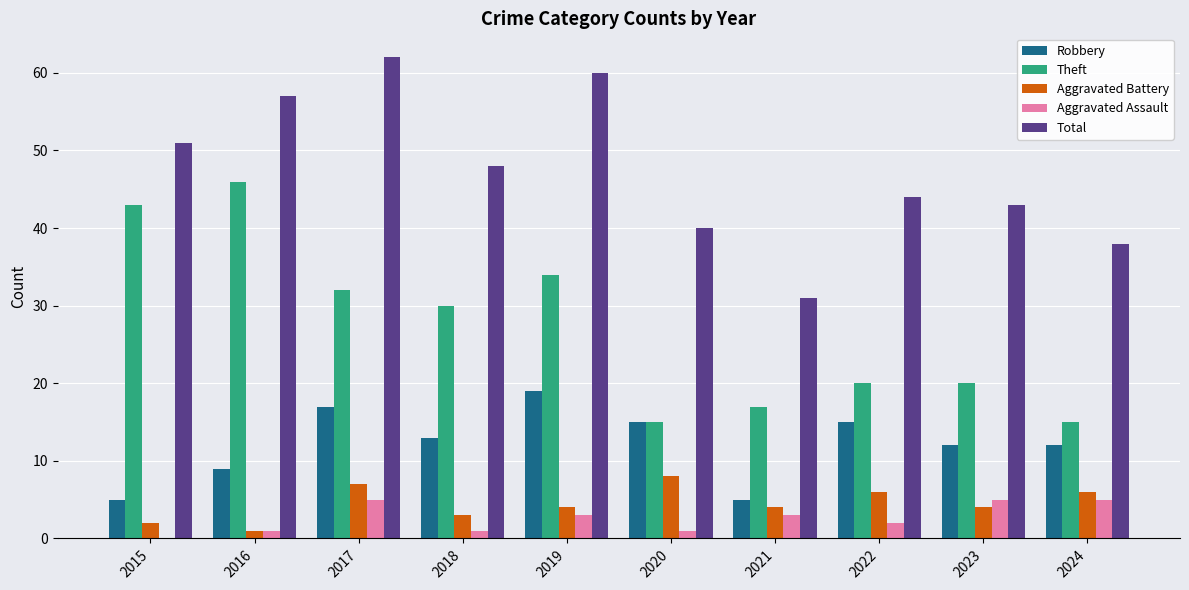

Read the Theft value at 2024.

15